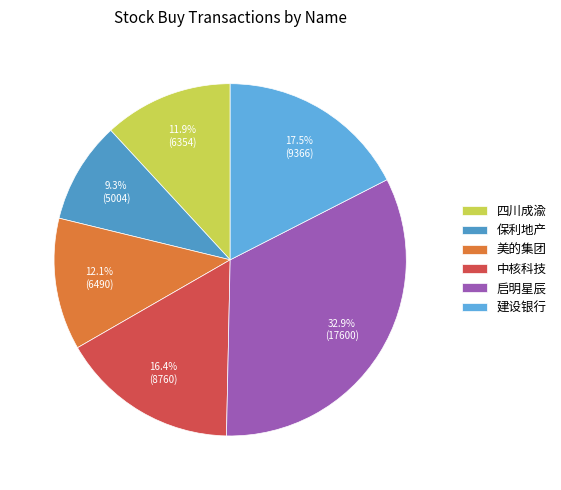

To the nearest percent, what is the difference between the 中核科技 and 建设银行 slice percentages?

1%